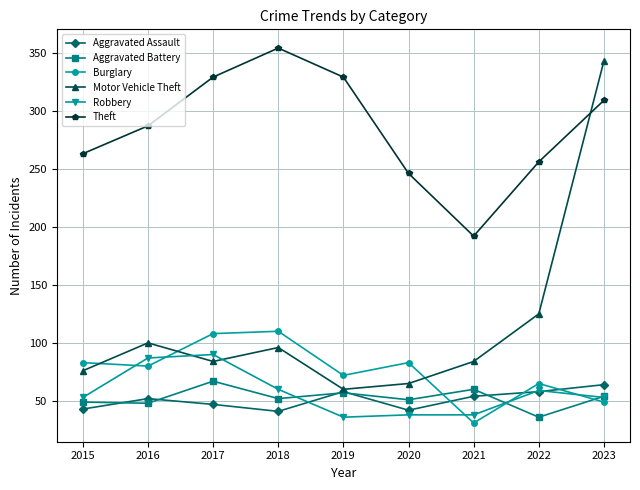

At which label does Aggravated Battery first exceed 52?

2017